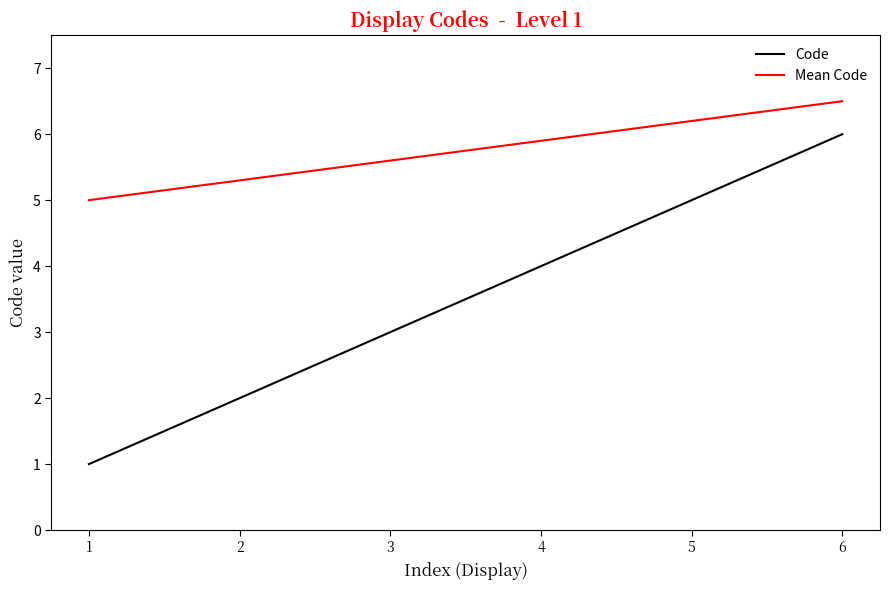

Rank the series by their average value, from lowest to highest.

Code, Mean Code